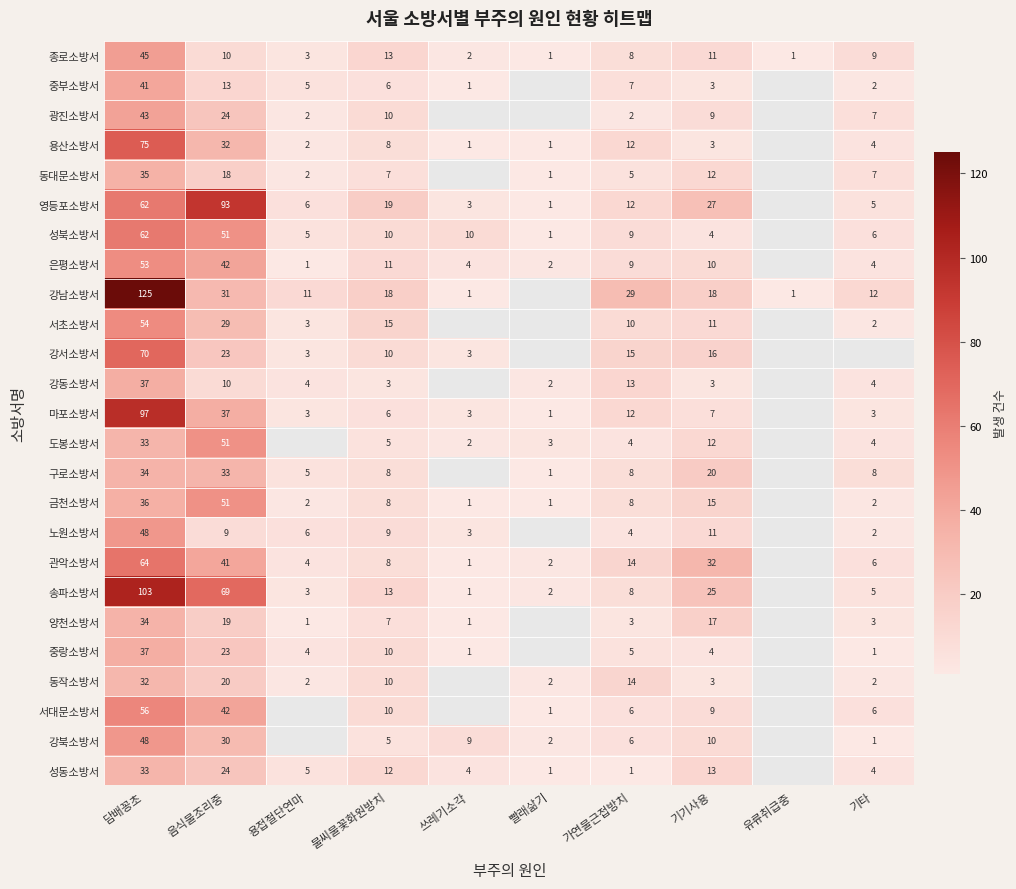

What is the total value across all series at 가연물근접방치?

224